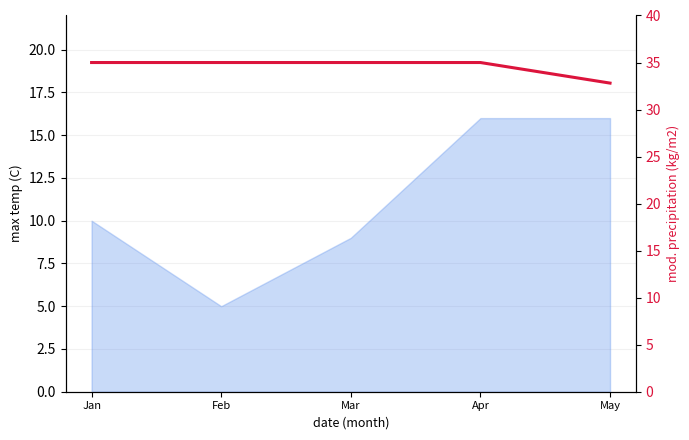

How many lines are shown in the chart?

1